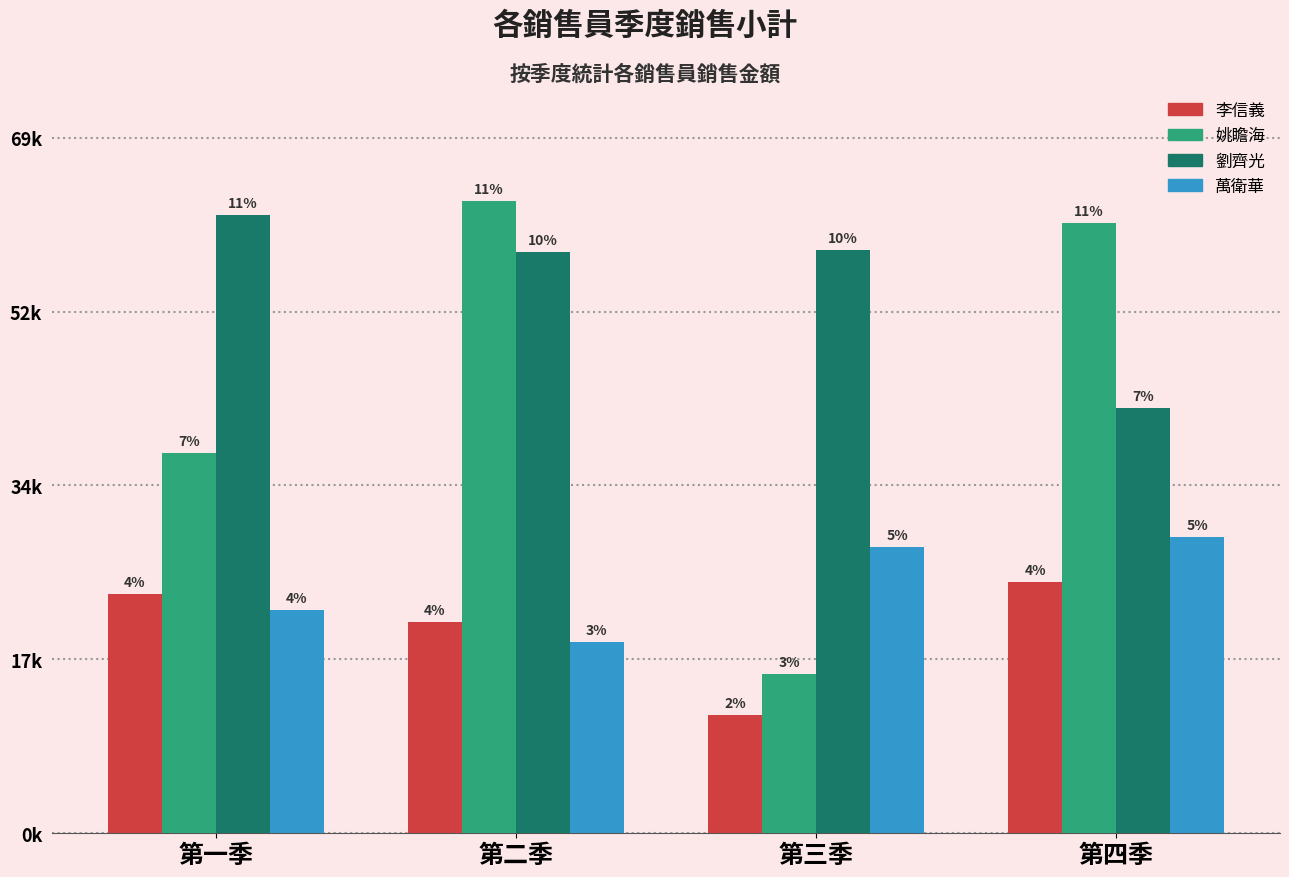

What are all the series names shown in the legend?

李信義, 姚瞻海, 劉齊光, 萬衛華